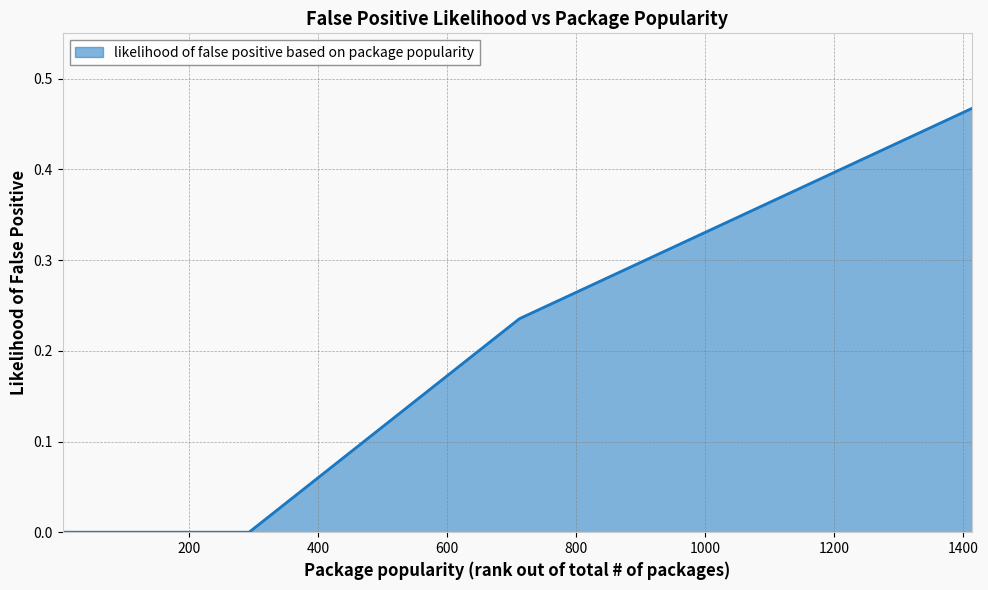

How many lines are shown in the chart?

1